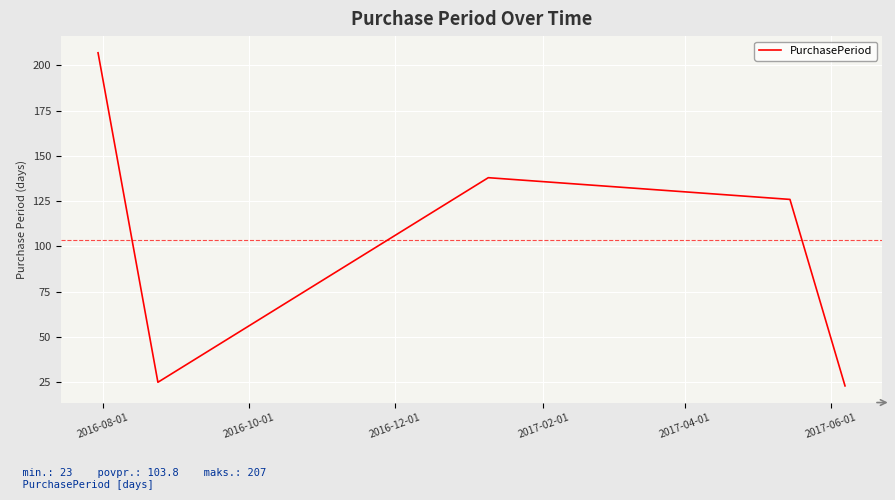

Does the chart display data point markers on the line(s)?

No